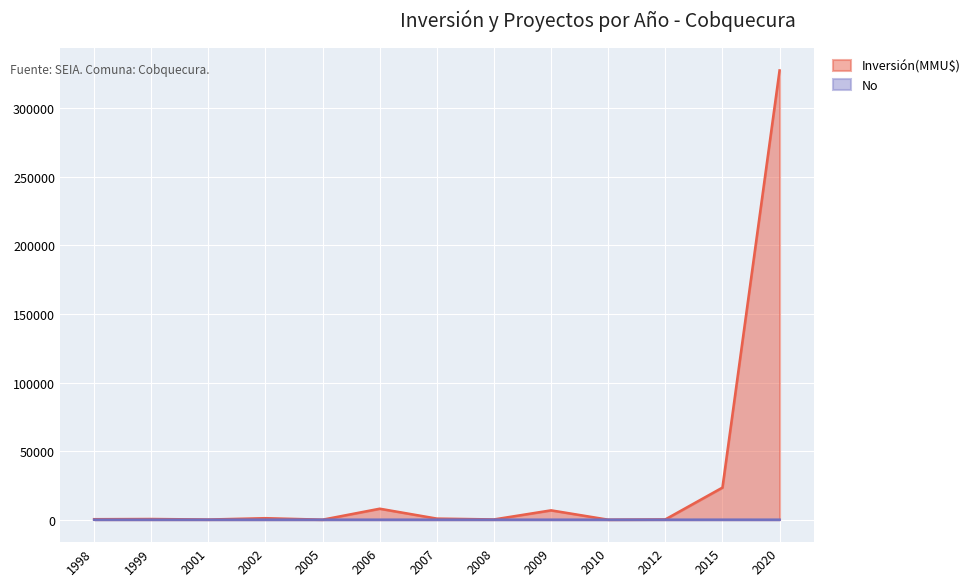

After their last crossing, which series has the higher values: Inversión(MMU$) or No?

Inversión(MMU$)